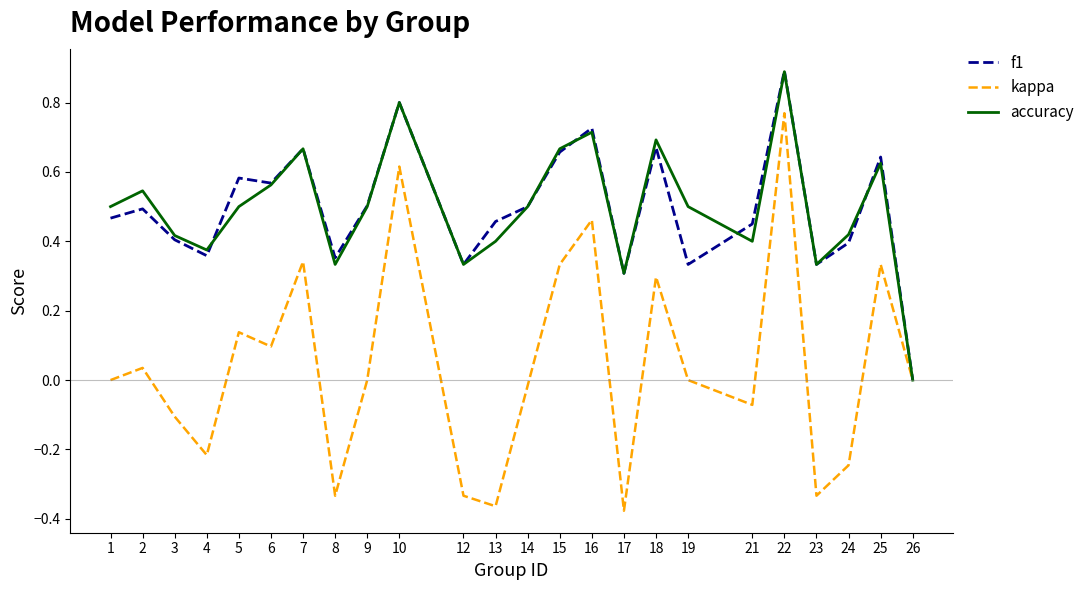

Is the value of f1 at 8 greater than the value of kappa at 23?

Yes